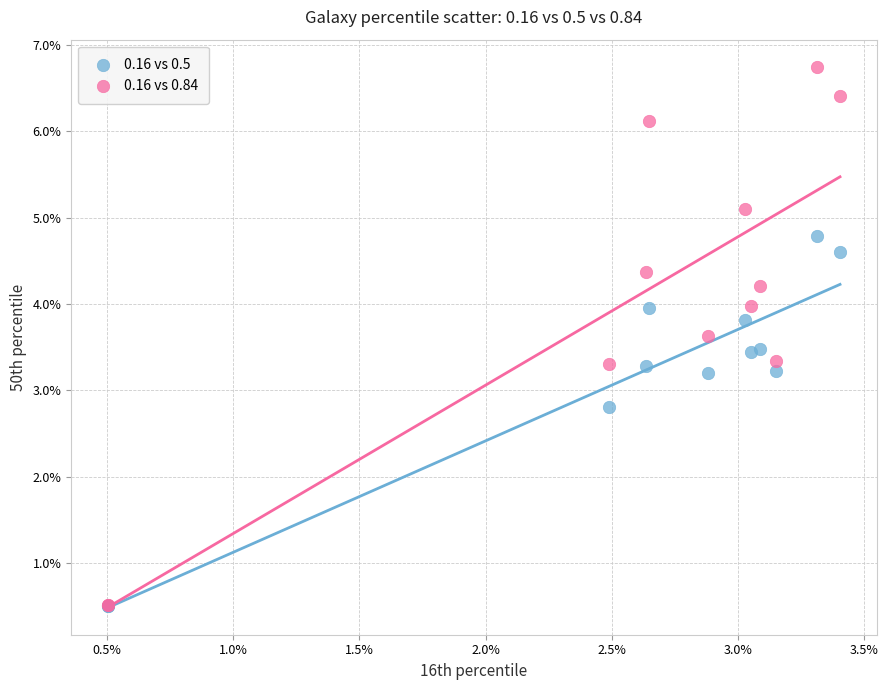

Which series reaches the maximum Y coordinate?

0.16 vs 0.84